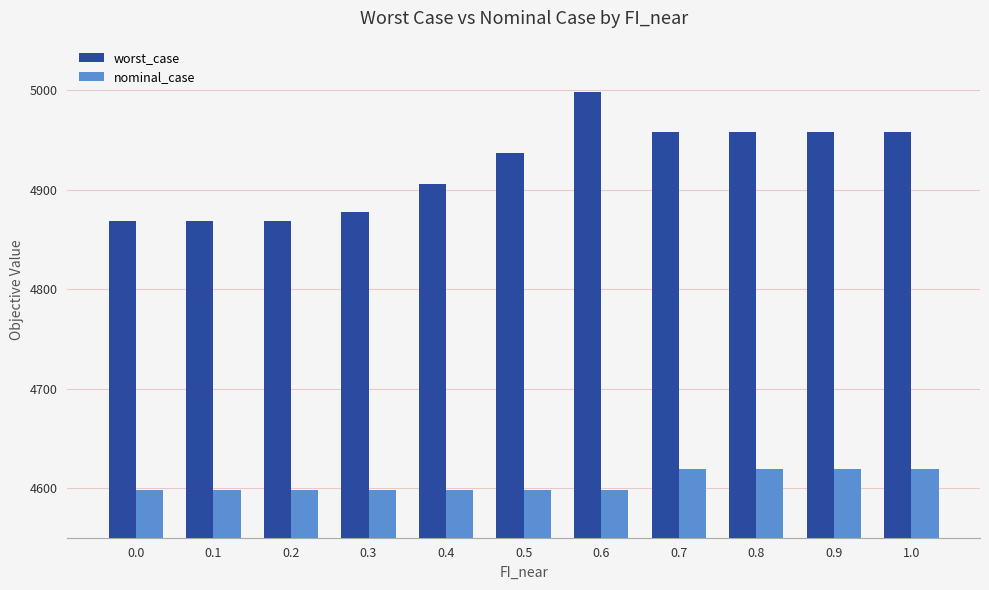

What is the approximate value of nominal_case at 0.2?

4597.6